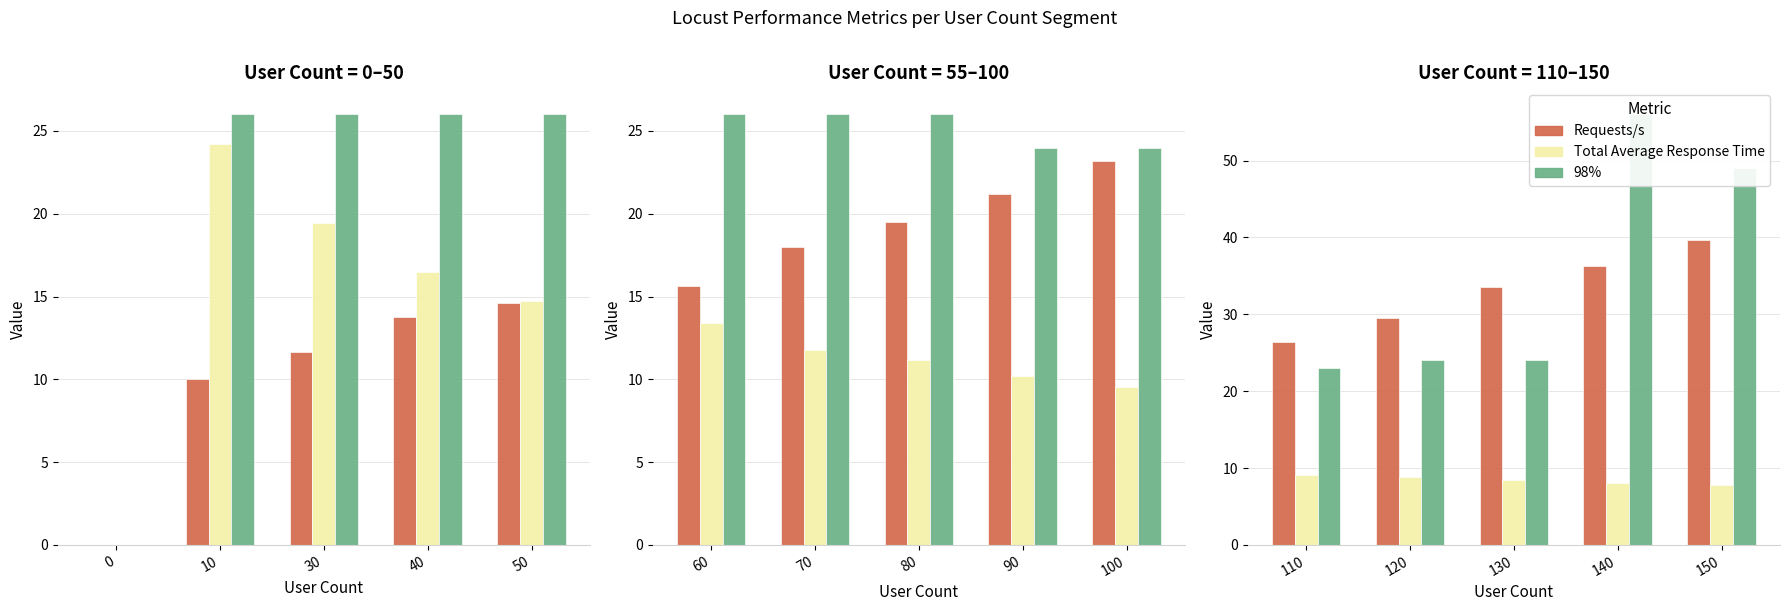

Rank the series by their maximum value, from highest to lowest.

98%, Requests/s, Total Average Response Time